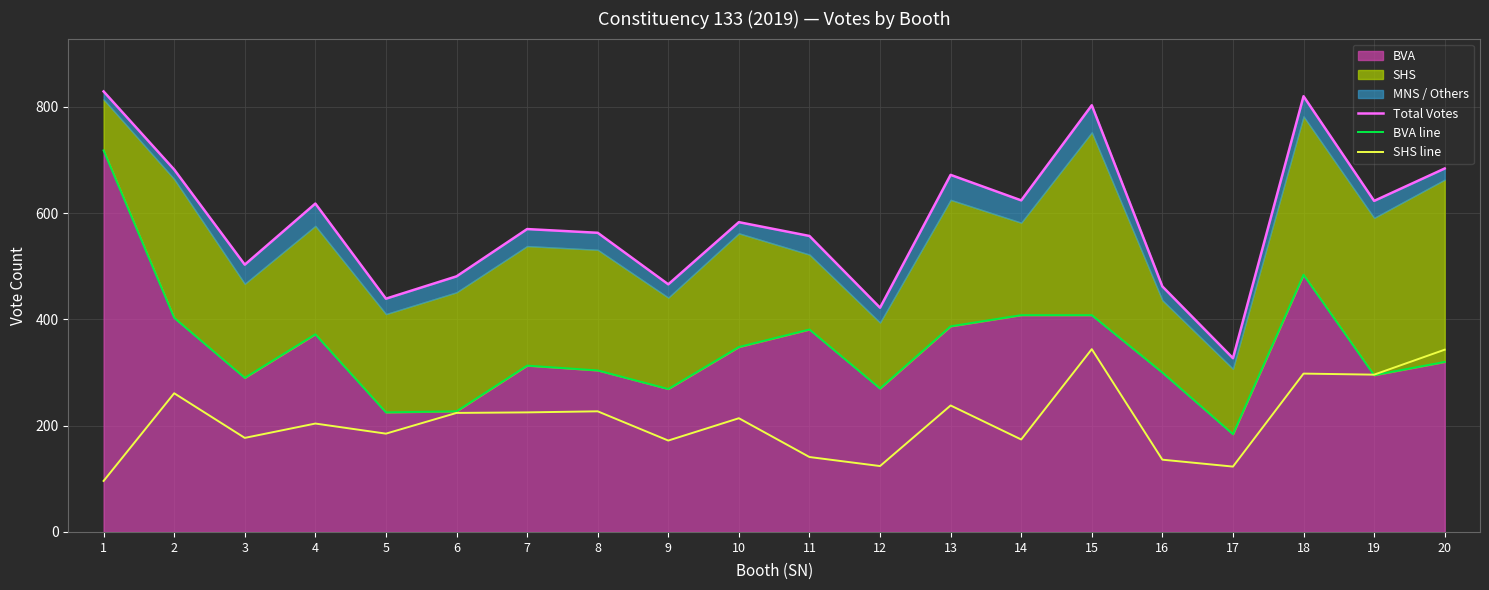

What is the minimum value for Total Votes?

327